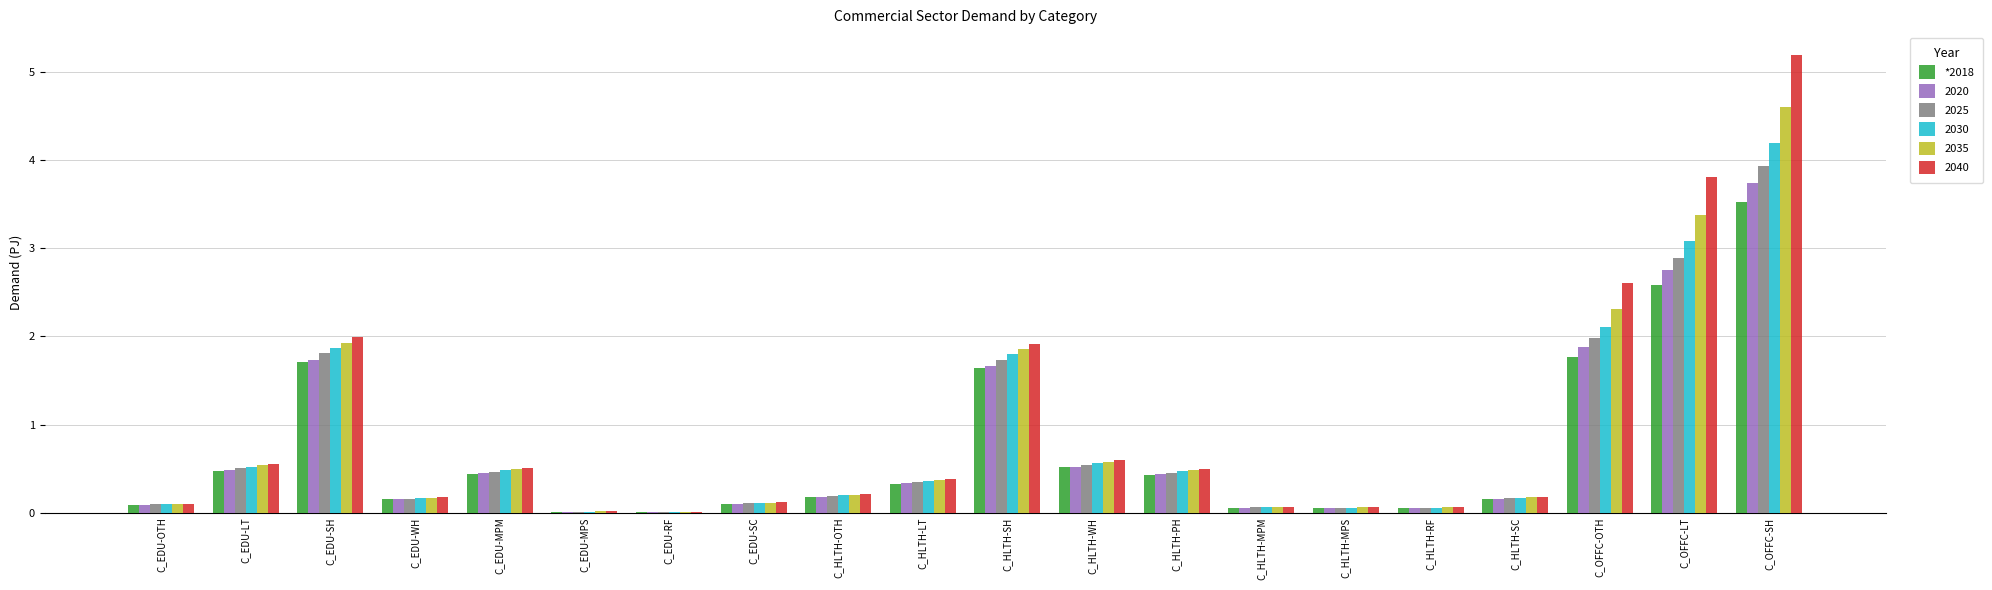

Which category has the highest value in the 2025 series?

C_OFFC-SH